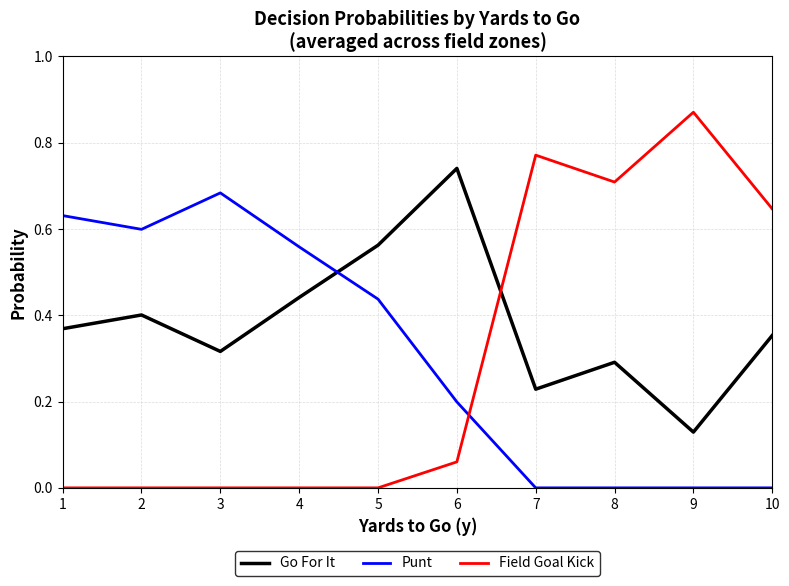

Rank the series by their maximum value, from lowest to highest.

Punt, Go For It, Field Goal Kick